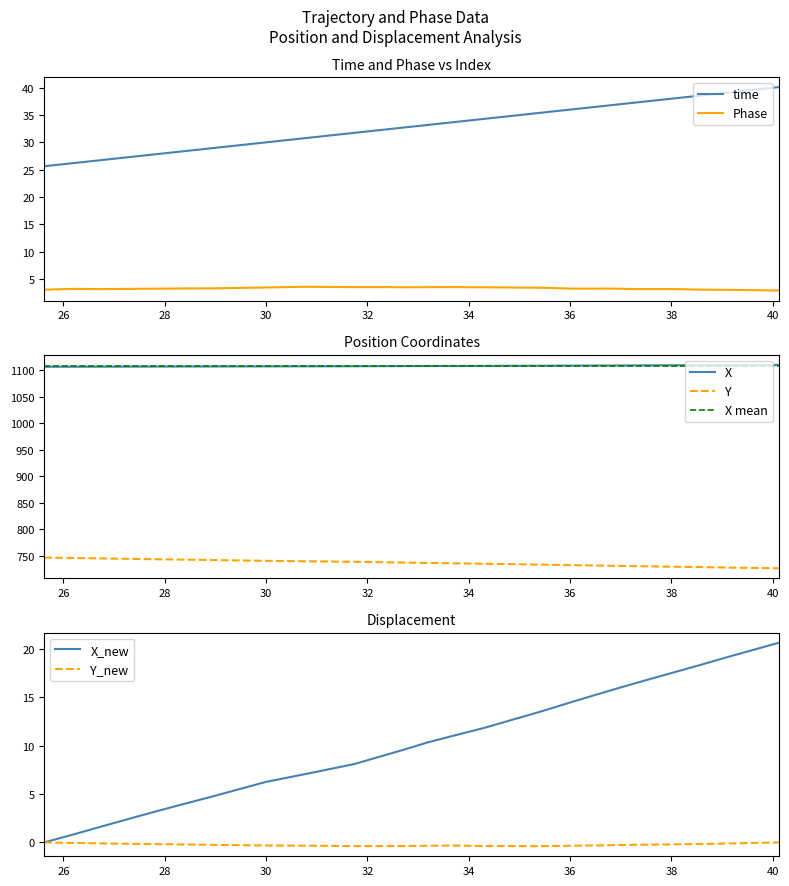

True or false: time and Phase intersect in this chart.

False